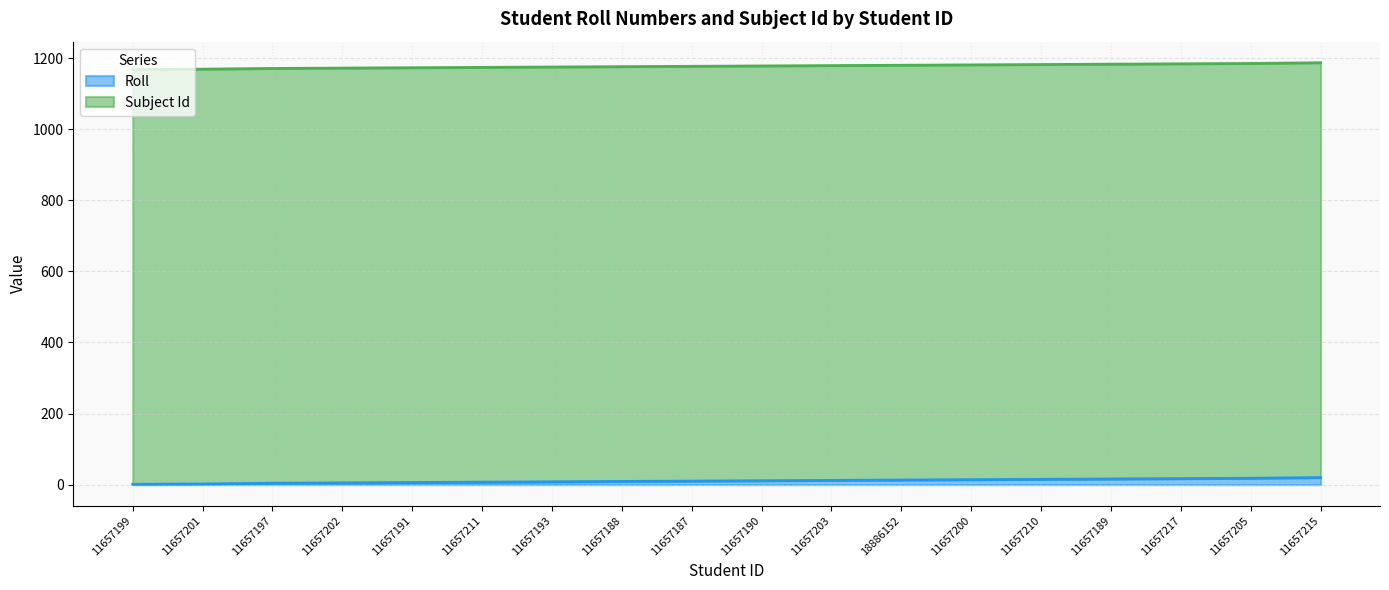

What are all the series names shown in the legend?

Roll, Subject Id